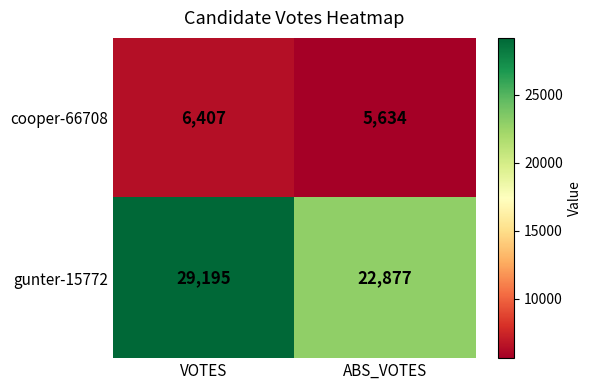

Reading right to left, extract all data points from this chart.

cooper-66708: ABS_VOTES=5634	VOTES=6407
gunter-15772: ABS_VOTES=22877	VOTES=29195